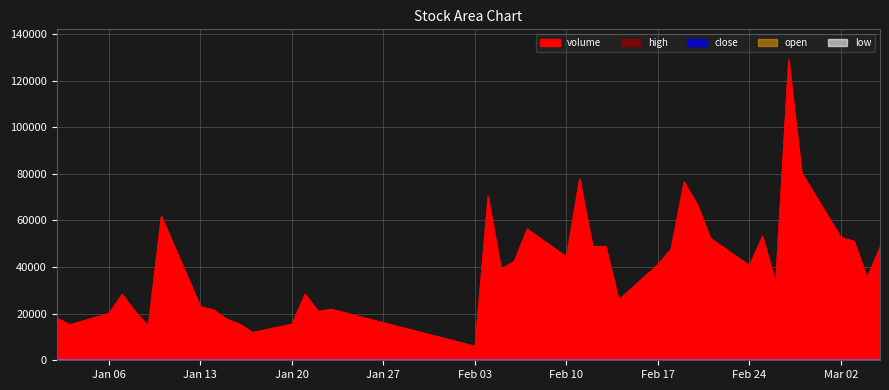

Is it true that close equals 12.7 at 19?

False